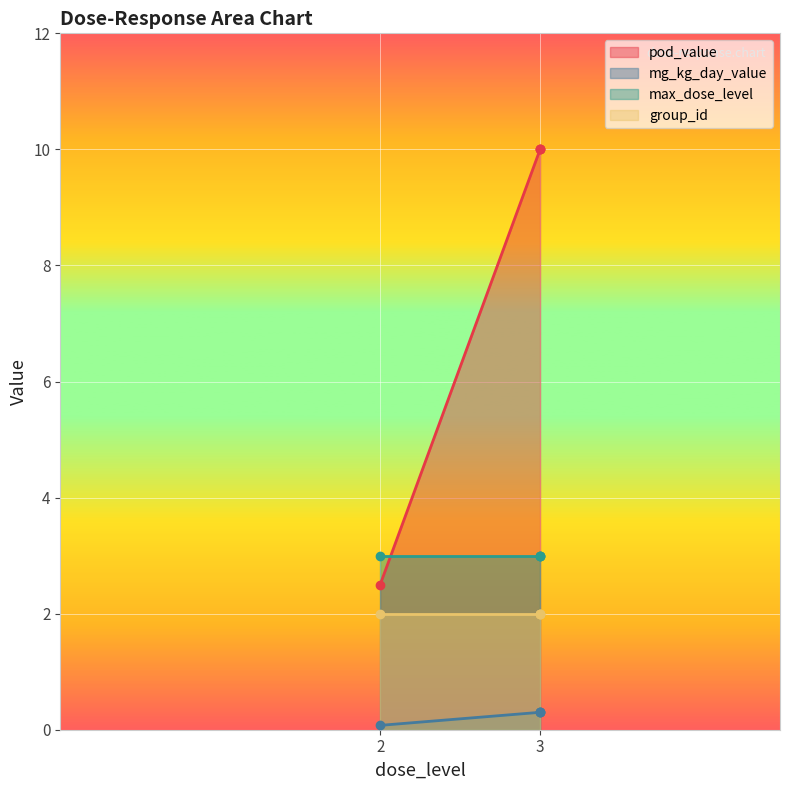

What is the difference between the maximum and minimum values in the pod_value series?

7.5